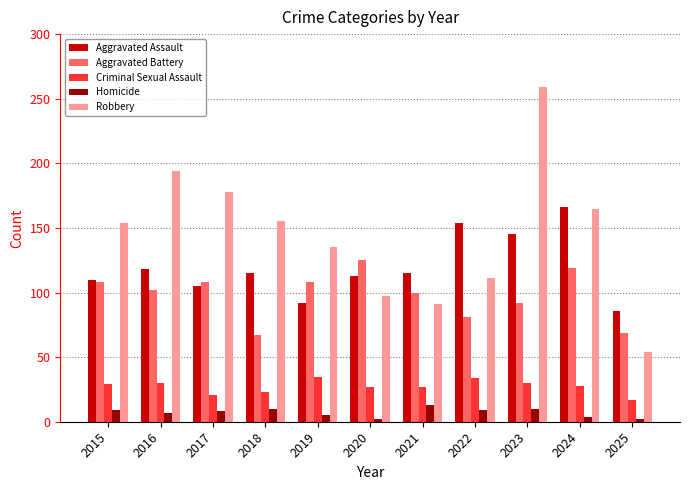

Which series has the largest range (max minus min)?

Robbery